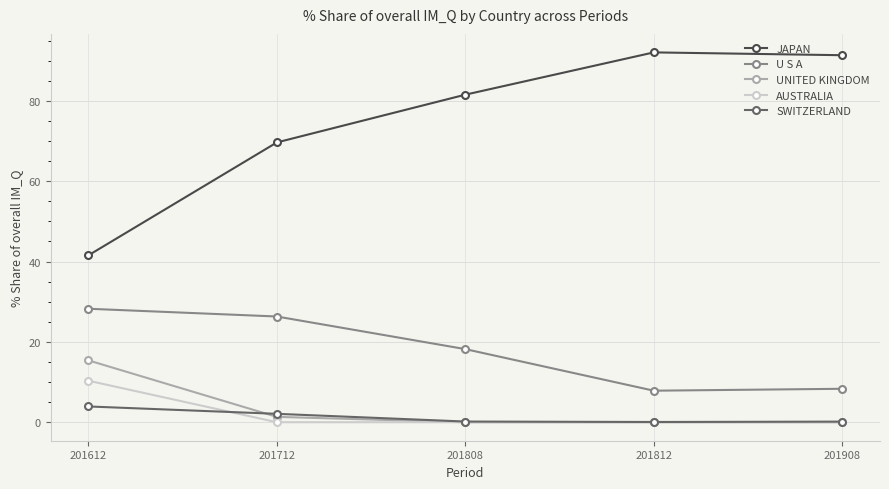

True or false: U S A has more than 1 interior local peaks.

False